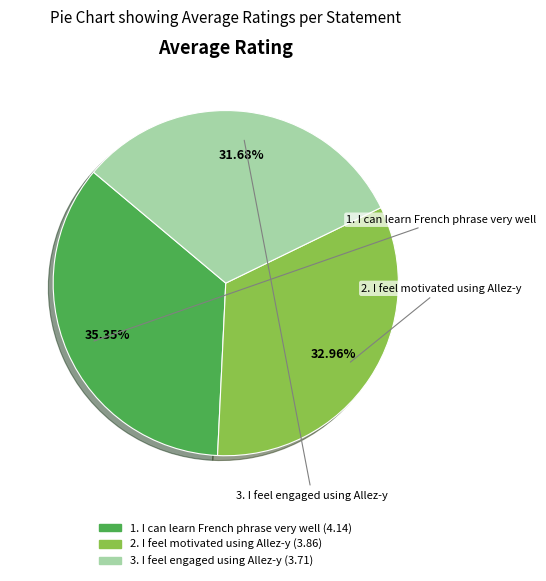

Rank the categories by value from lowest to highest.

3. I feel engaged using Allez-y, 2. I feel motivated using Allez-y, 1. I can learn French phrase very well